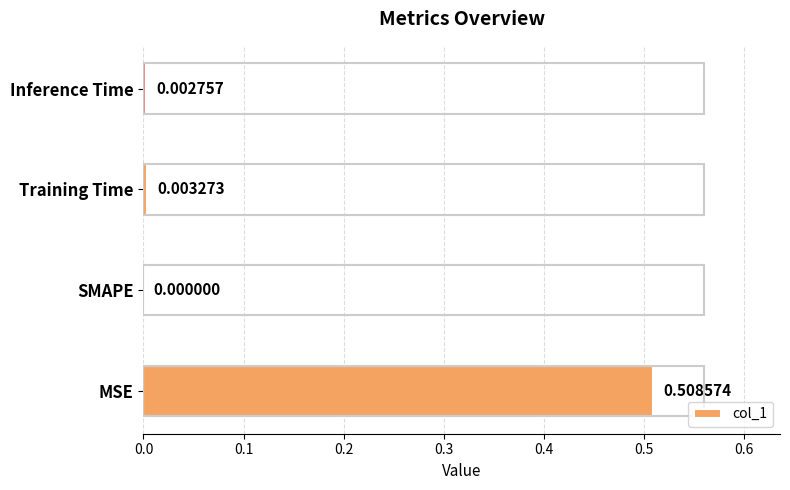

At which label is the value closest to 0?

SMAPE